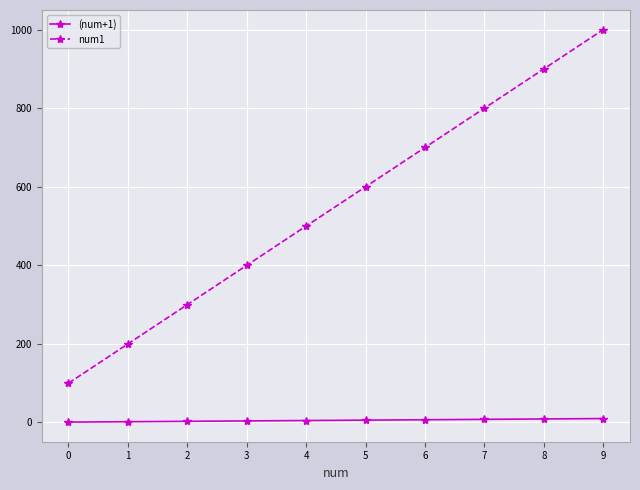

What is the maximum value shown in the chart?

1000